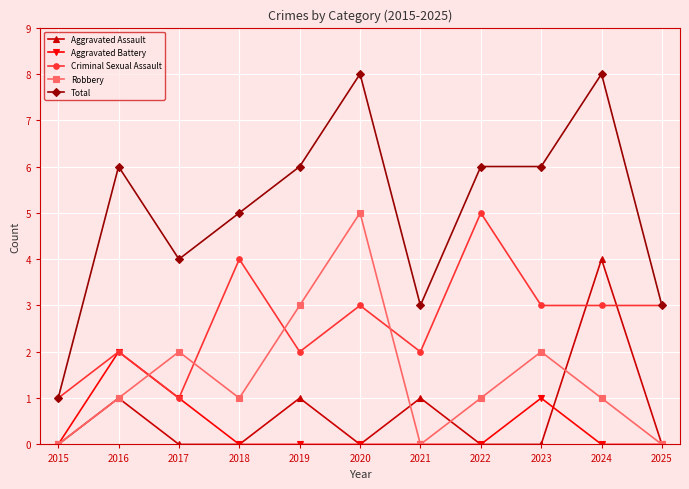

True or false: Robbery has more than 2 points higher than both neighbors.

True